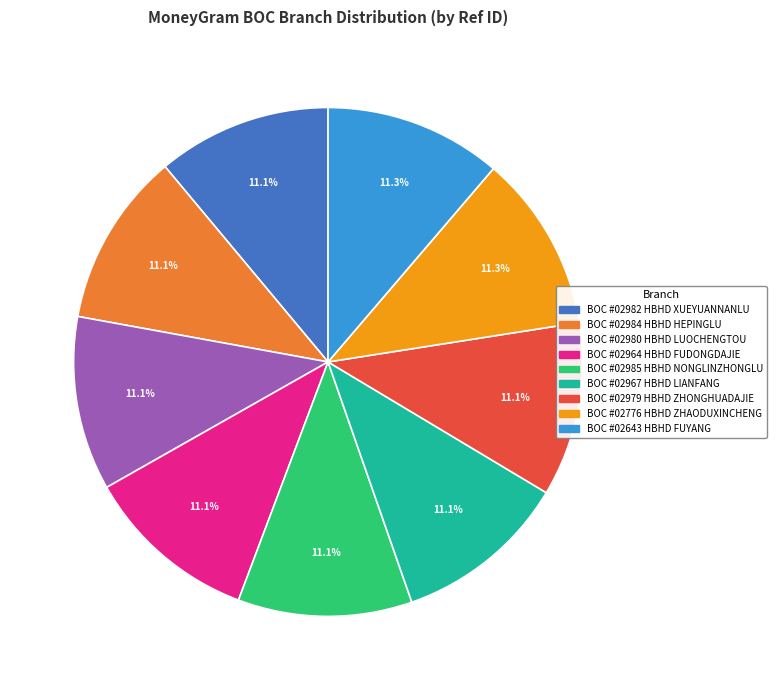

Is there a majority slice in this chart?

No